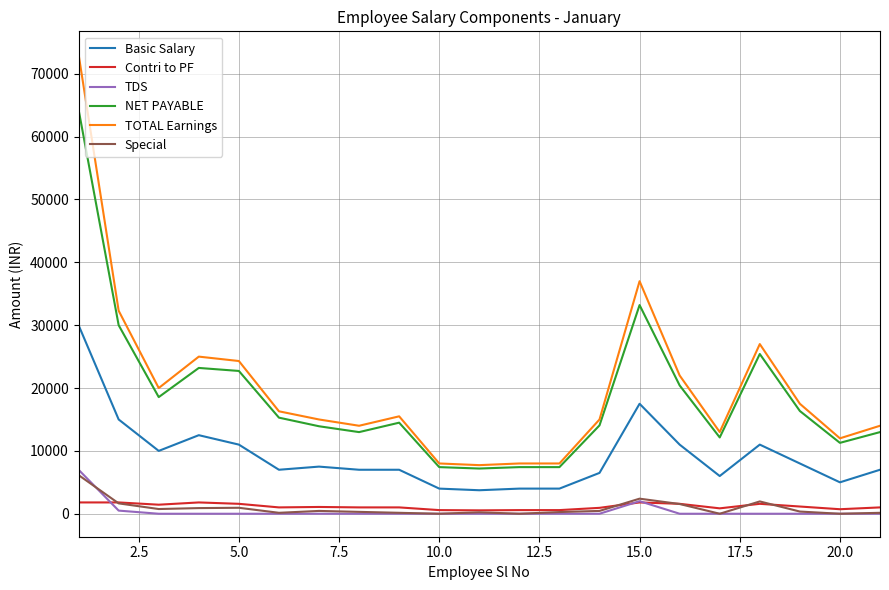

Which series has the largest range (max minus min)?

TOTAL Earnings